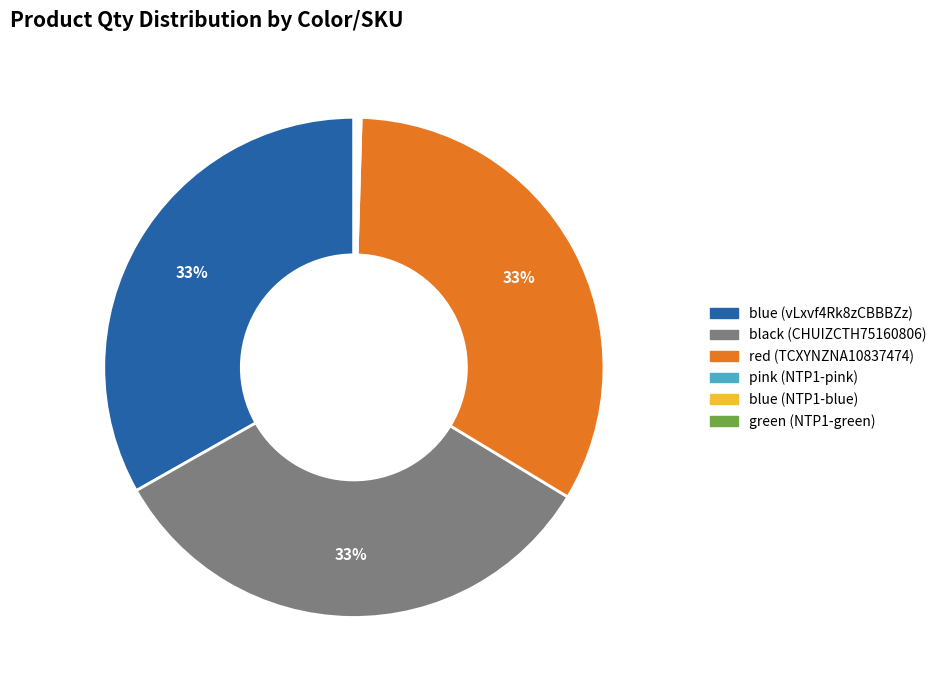

To the nearest percent, what is the average slice percentage?

17%